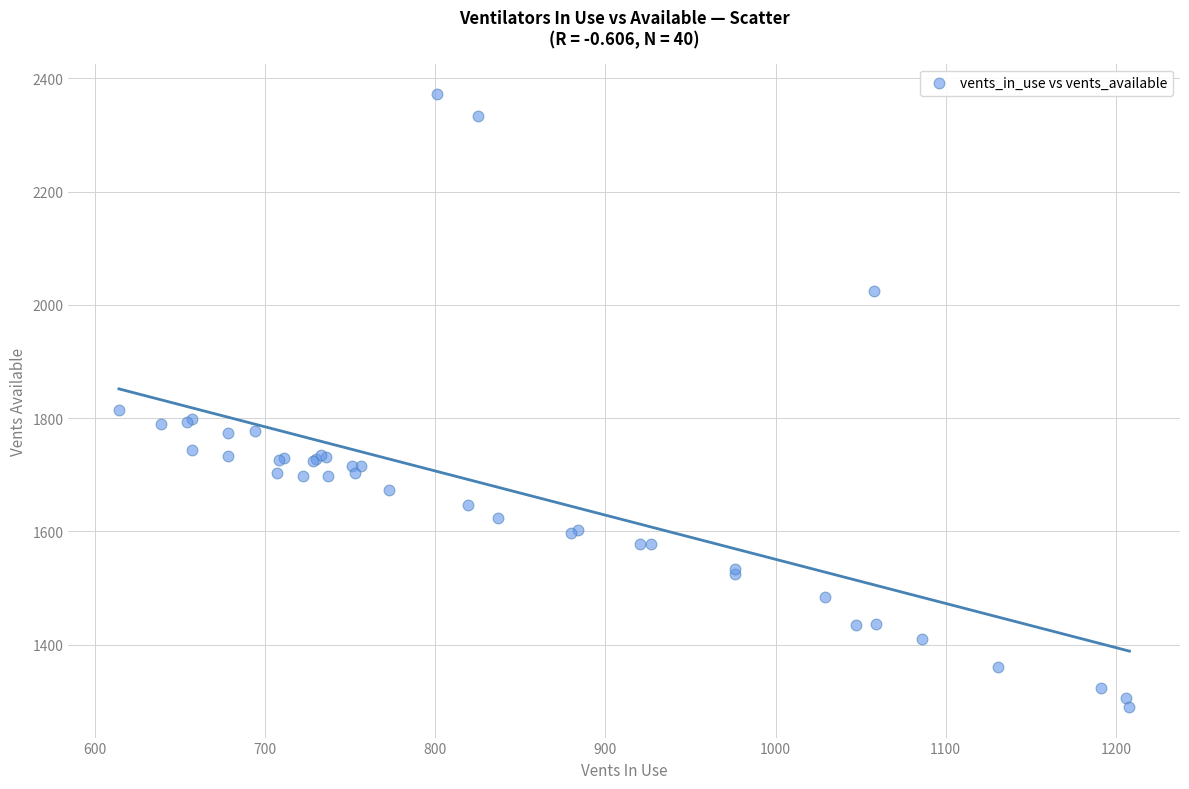

What Y value in the scatter plot is closest to 1831?

1815